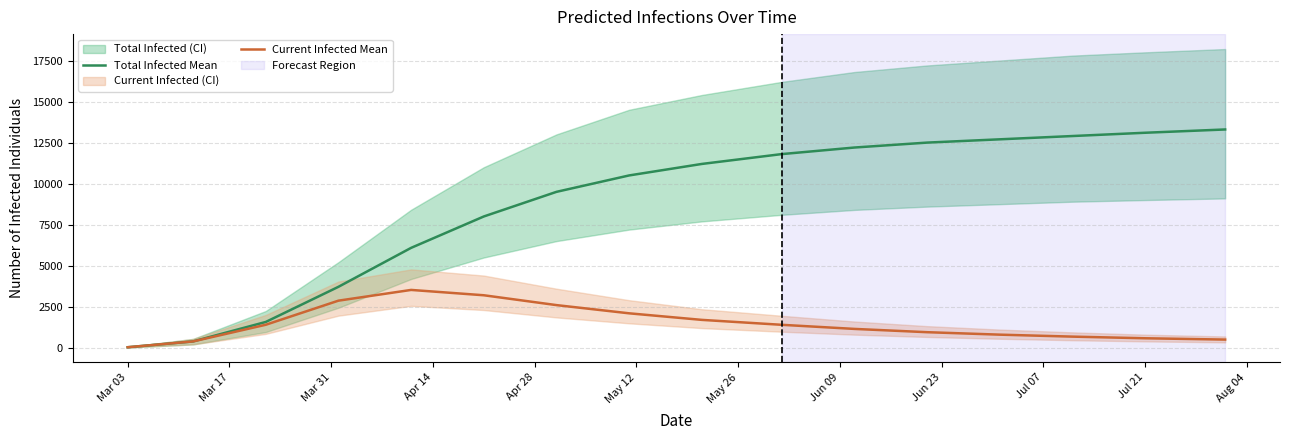

The value of Current Infected Mean at Mar 17 is 159. True or false?

False